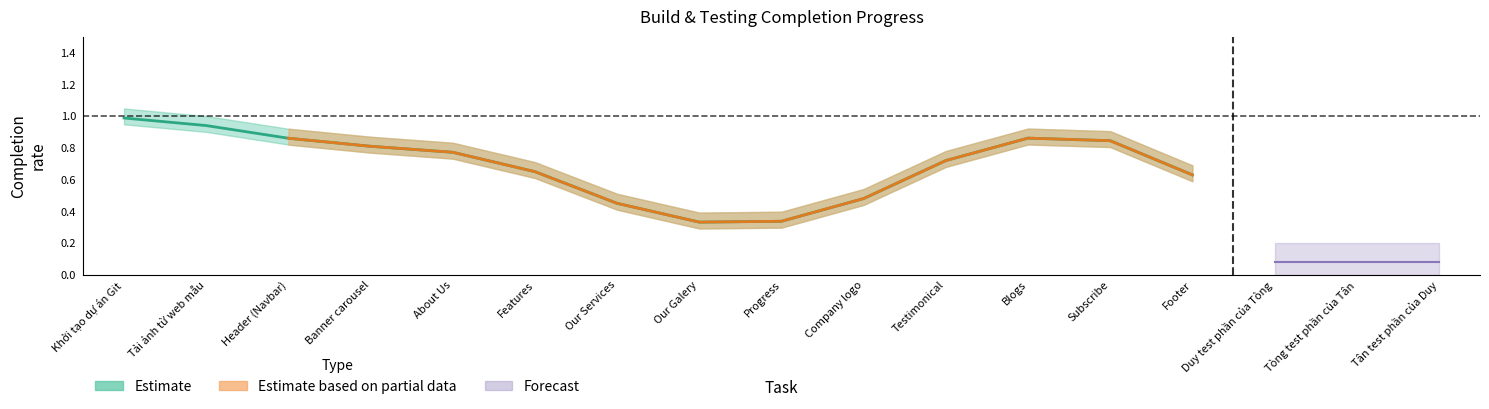

Is the value of % Build at Banner carousel greater than the value of % Testing at Subscribe?

Yes